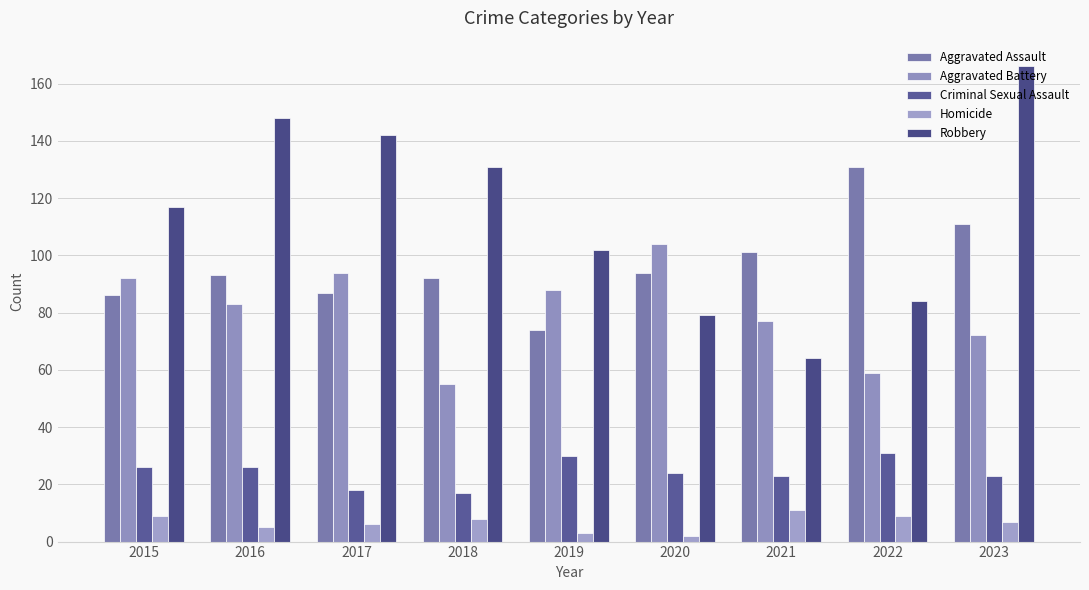

True or false: Aggravated Battery has a value of 75 at 2018.

False